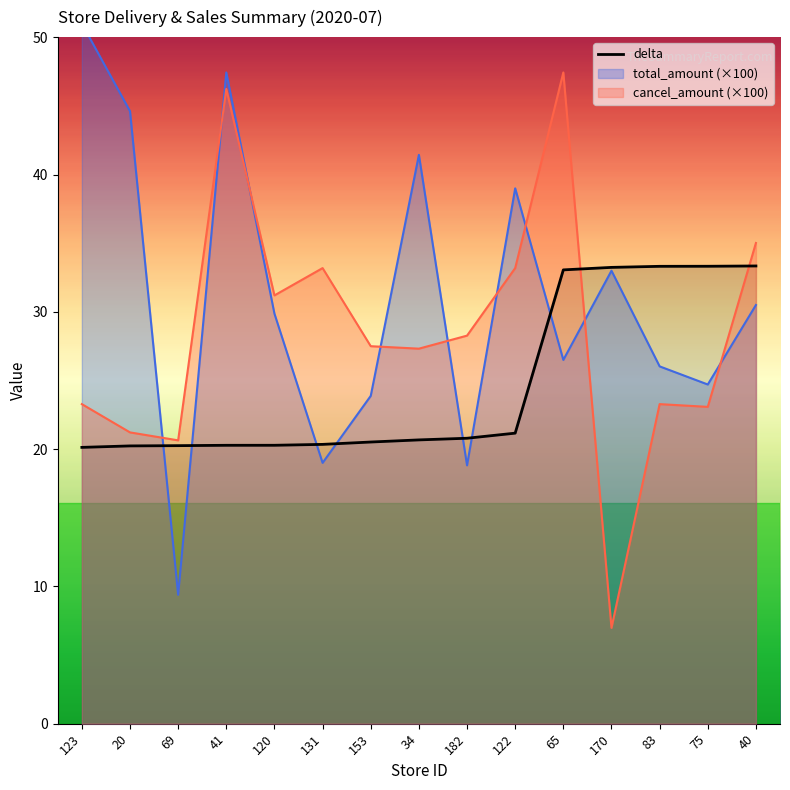

At which label is total_amount closest to 30?

120